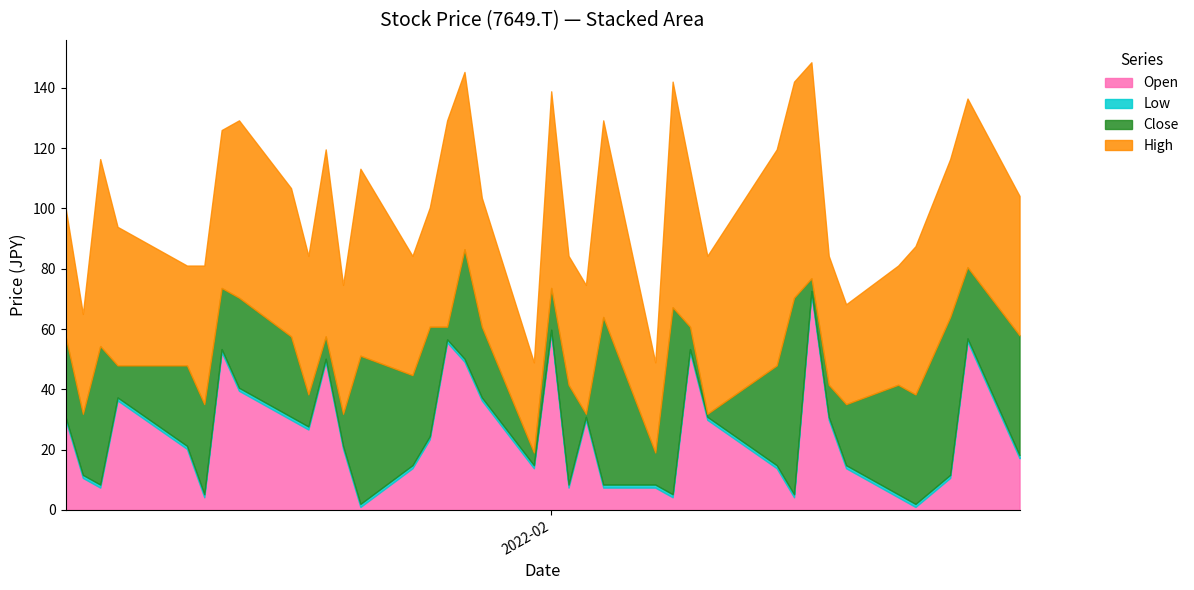

Does the chart display data point markers on the line(s)?

No